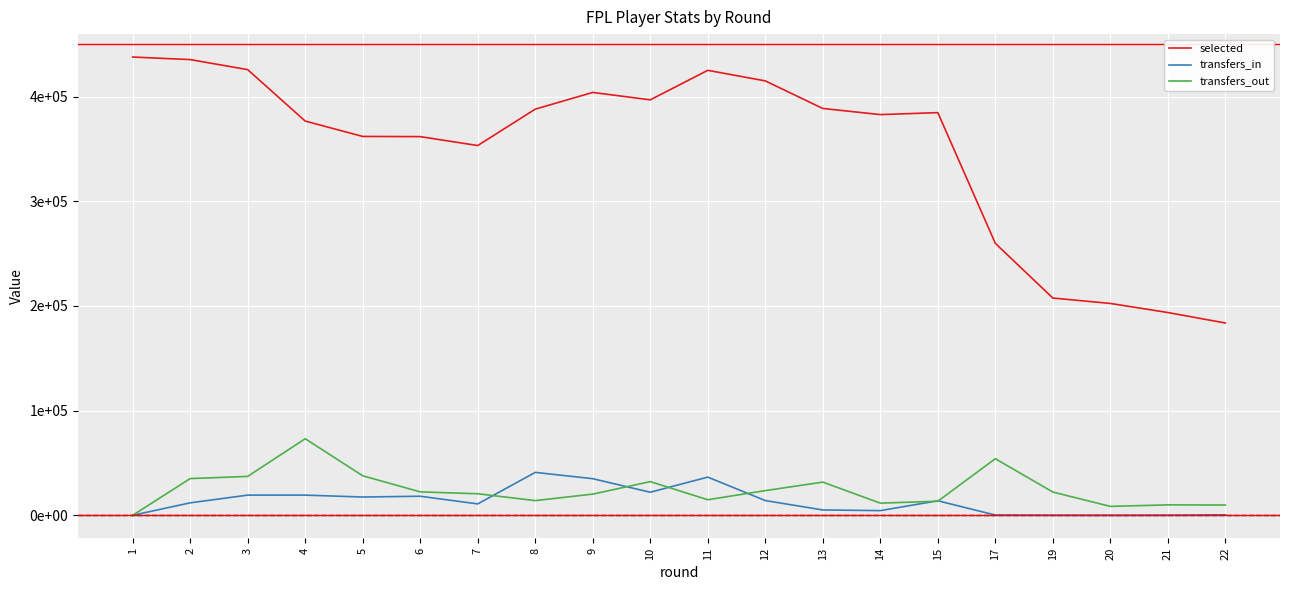

What value does the selected series have at 19, to the nearest 100?

207600